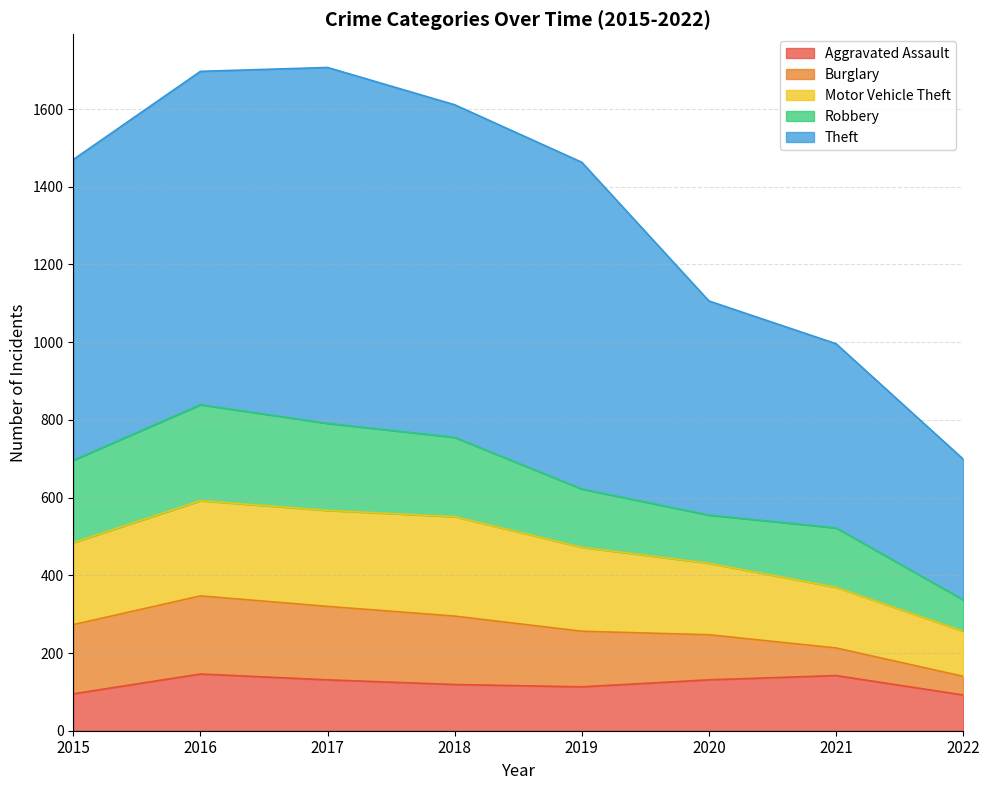

What value does the Aggravated Assault series have at 2017, to the nearest 10?

130